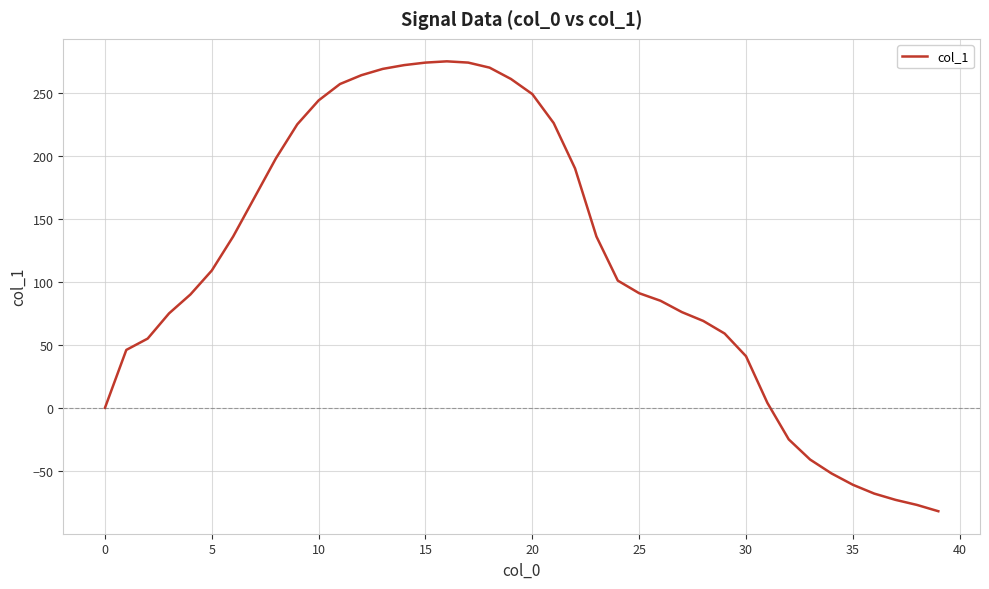

What is the maximum value shown in the chart?

275